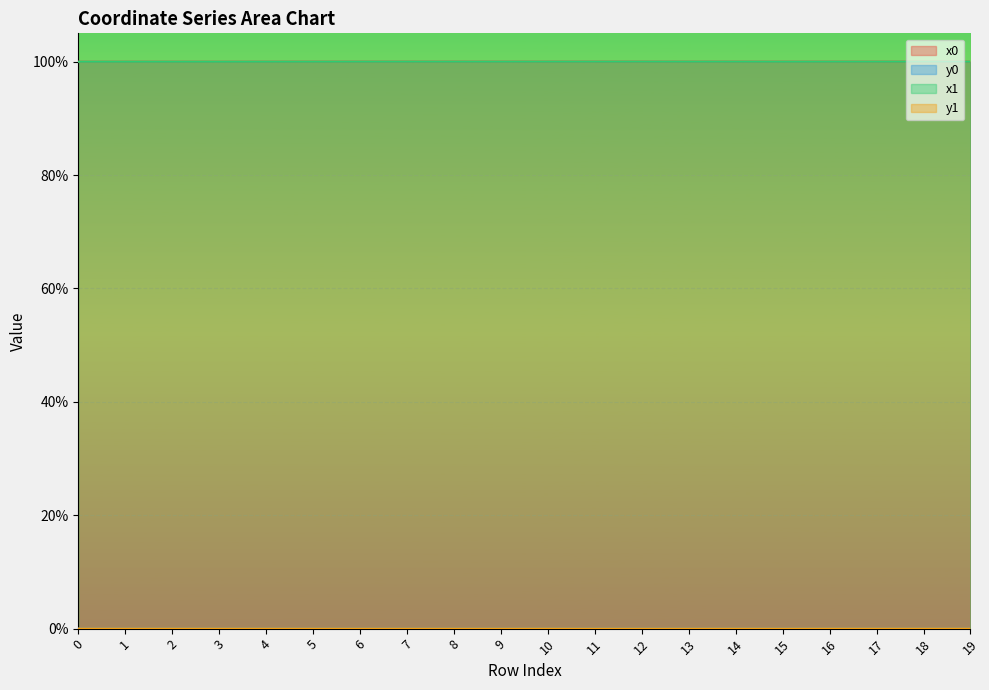

How many lines are shown in the chart?

4